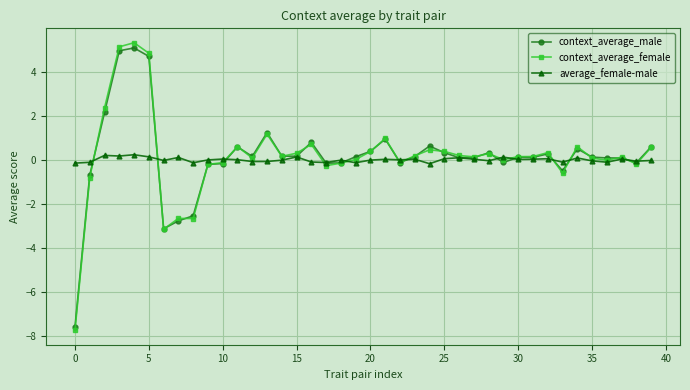

Which series has the widest spread of values?

context_average_female